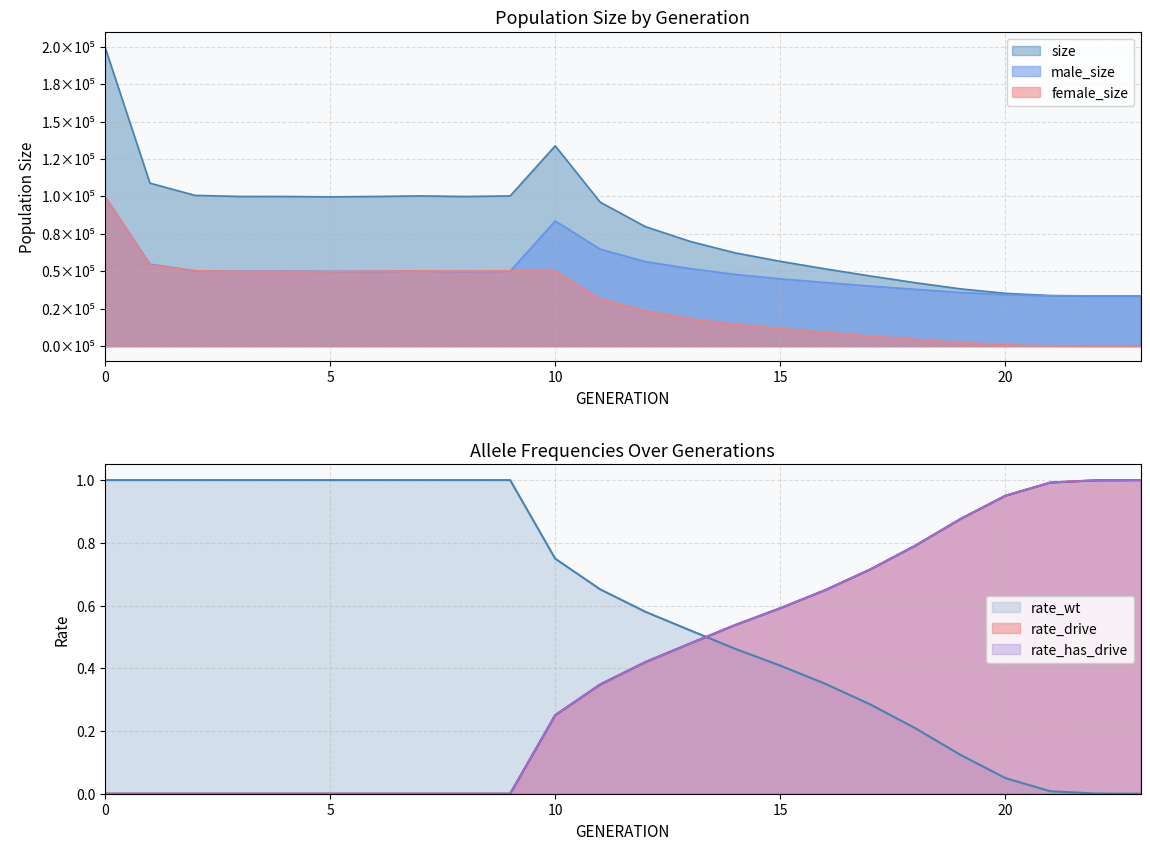

What is the value of the male_size point at the 22nd from the left?

33606.0